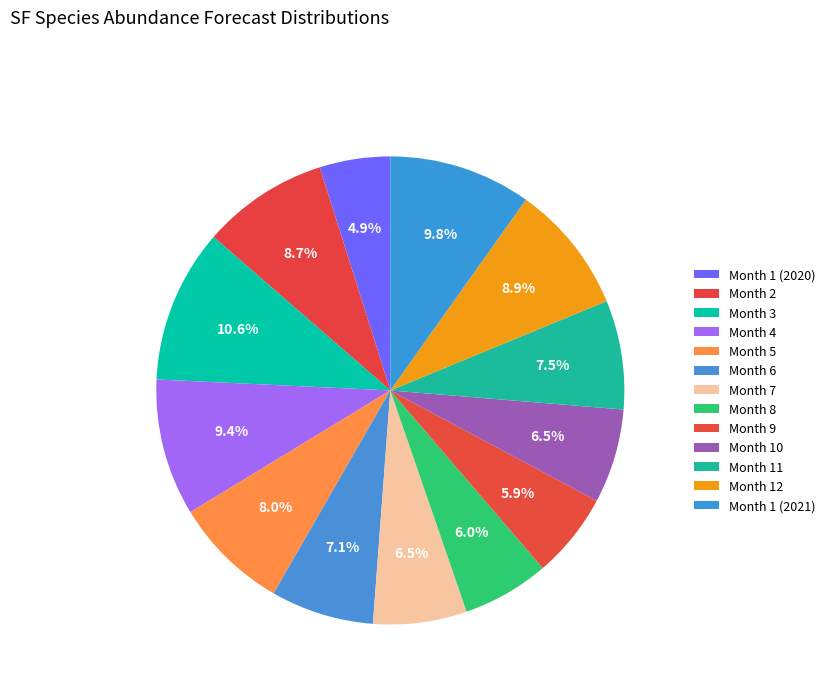

The Month 4 slice represents 9% of the pie. True or false?

True